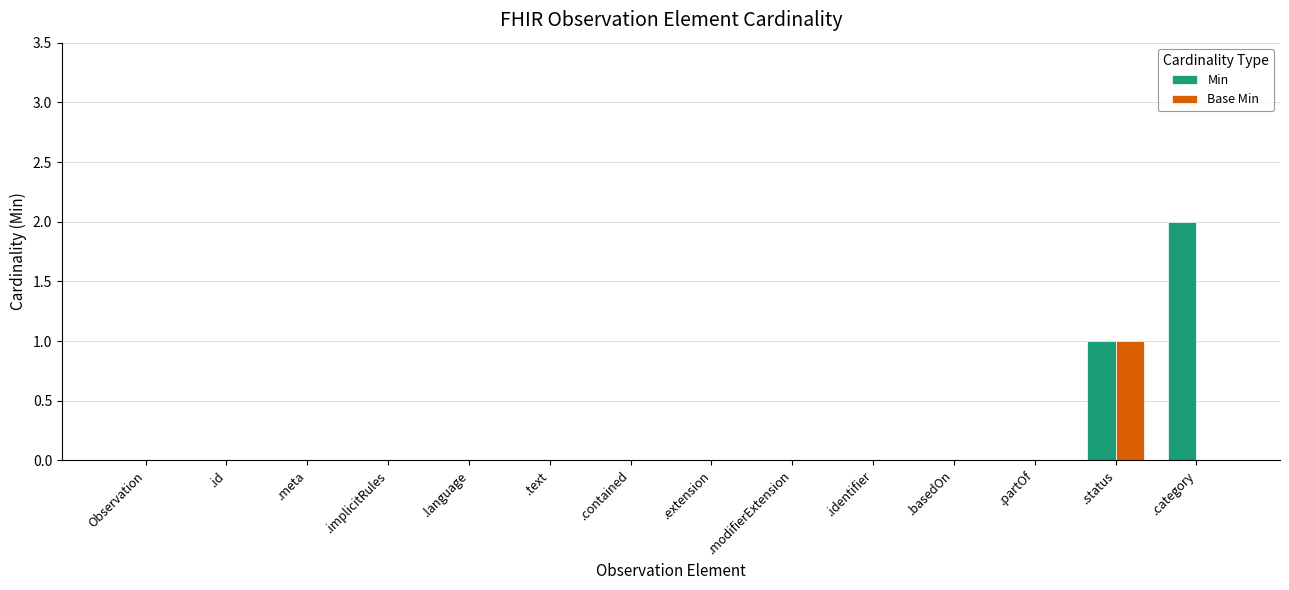

The Min series shows 0 at .text. True or false?

True